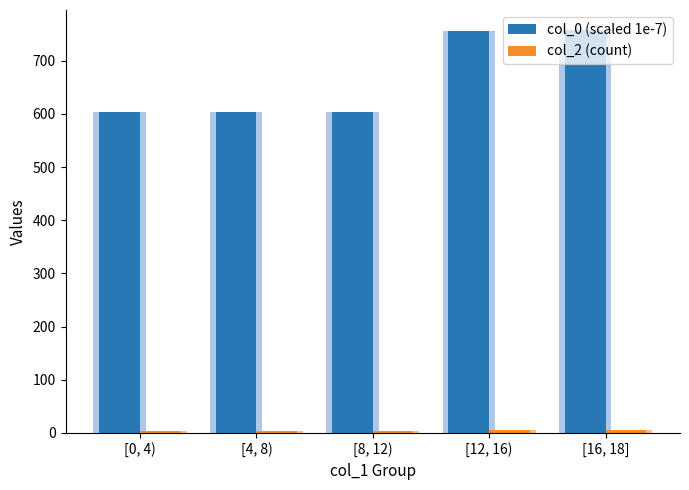

Where is col_2 (count) nearest to the value 4?

[0, 4)